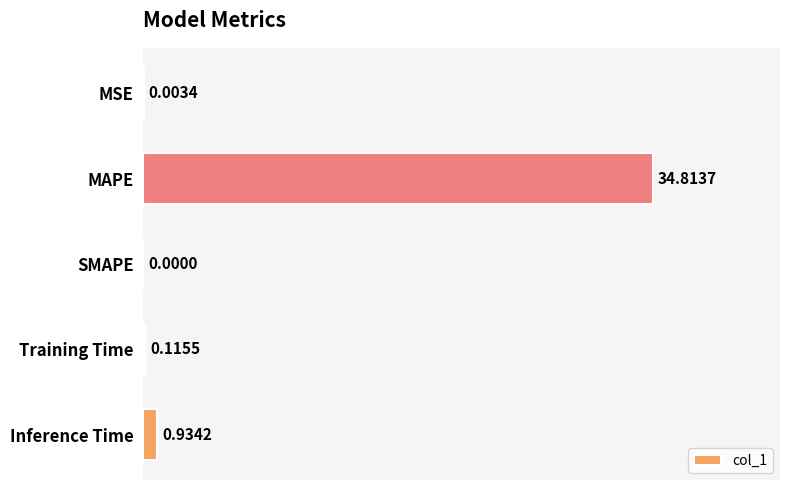

Which label corresponds to the largest value in the chart?

MAPE